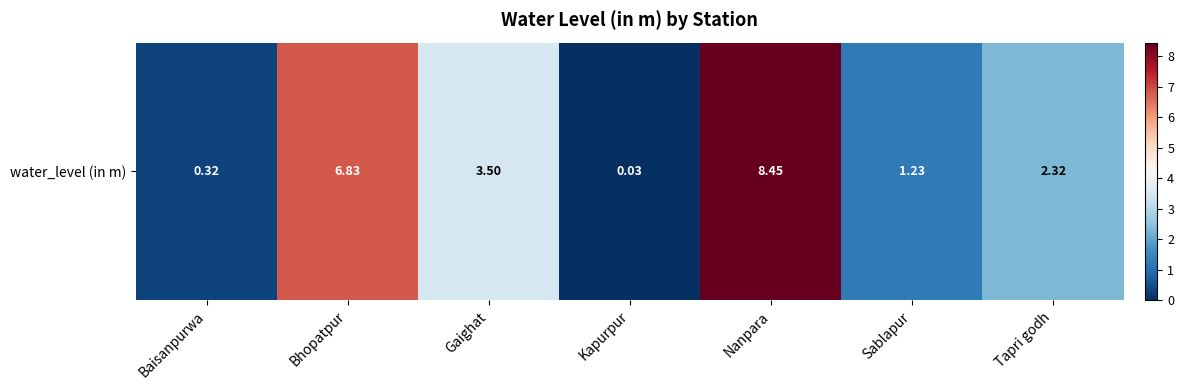

Reading right to left, transcribe all the data shown in this chart.

2.3	1.2	8.4	0.0	3.5	6.8	0.3